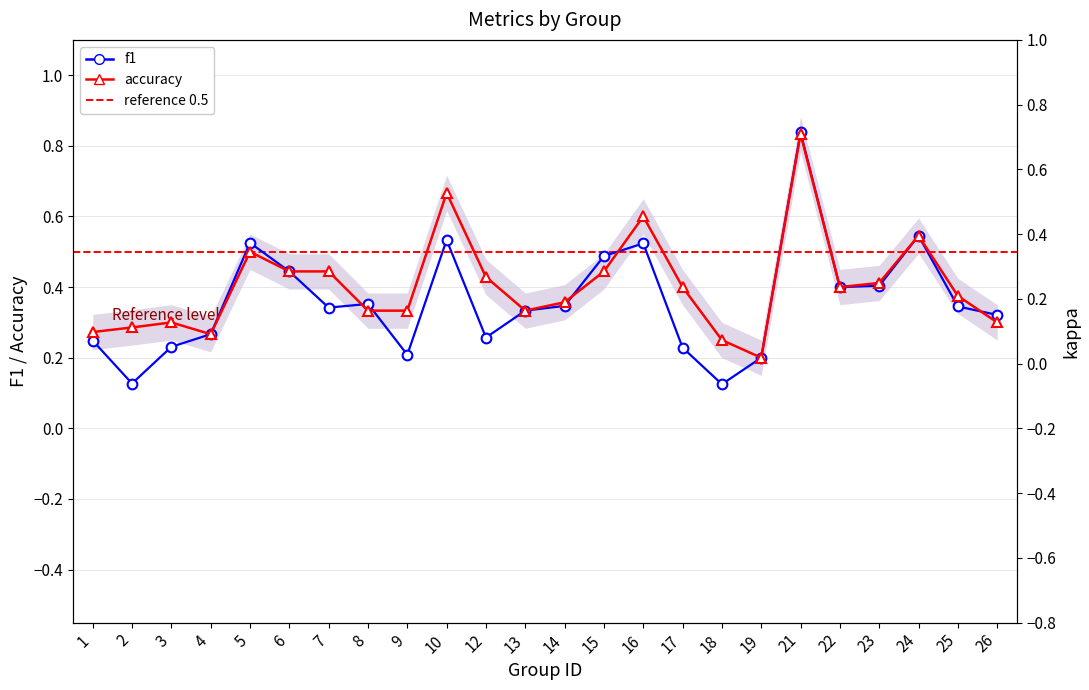

What is the value of the f1 point at the 2nd from the left?

0.1